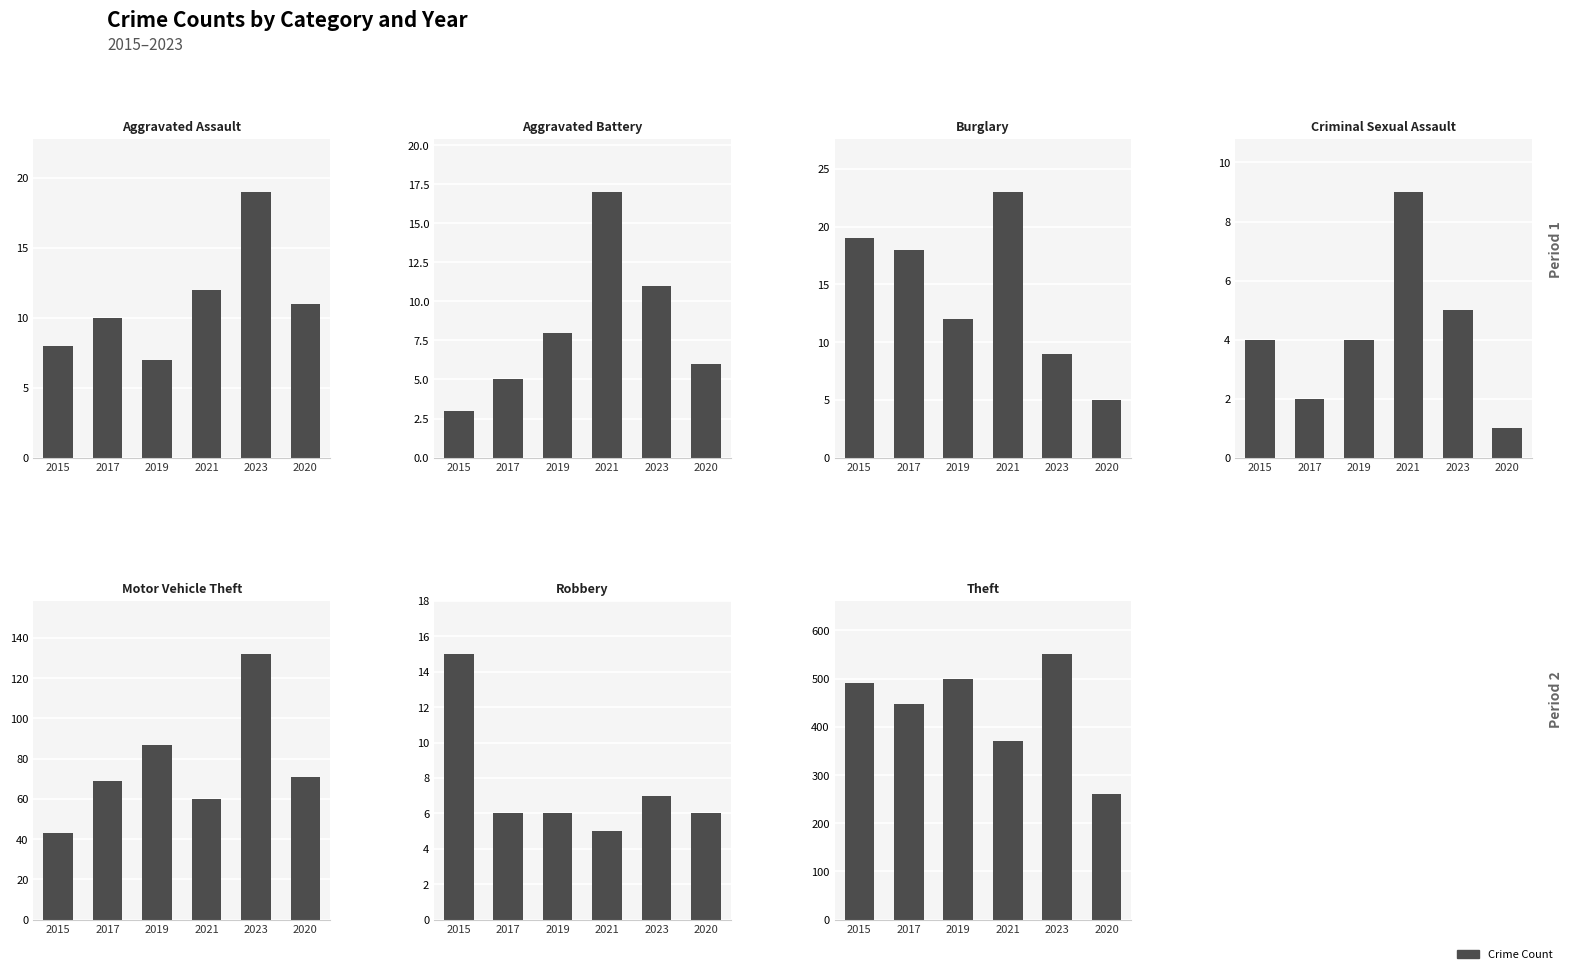

Which label corresponds to the smallest value in the chart?

Homicide